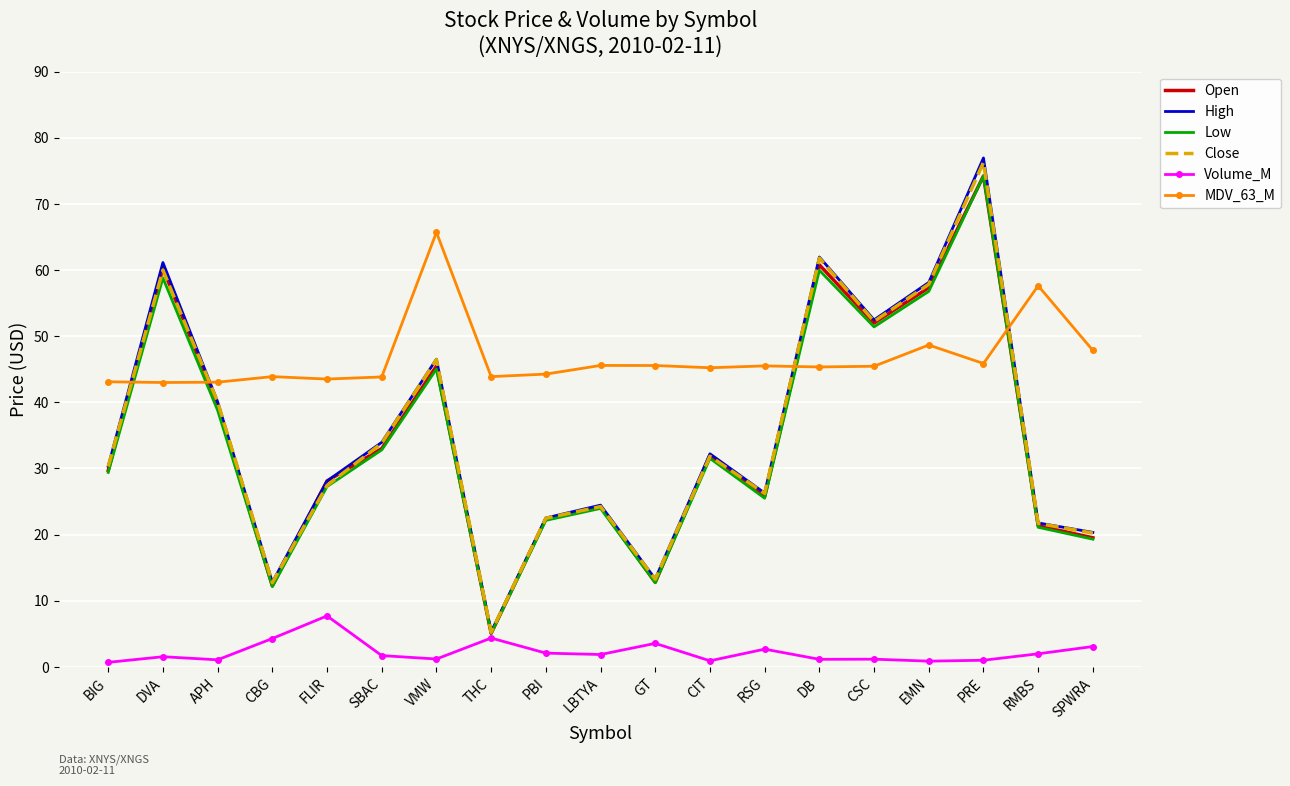

What is the sum of the Low values at RSG and THC?

30.5